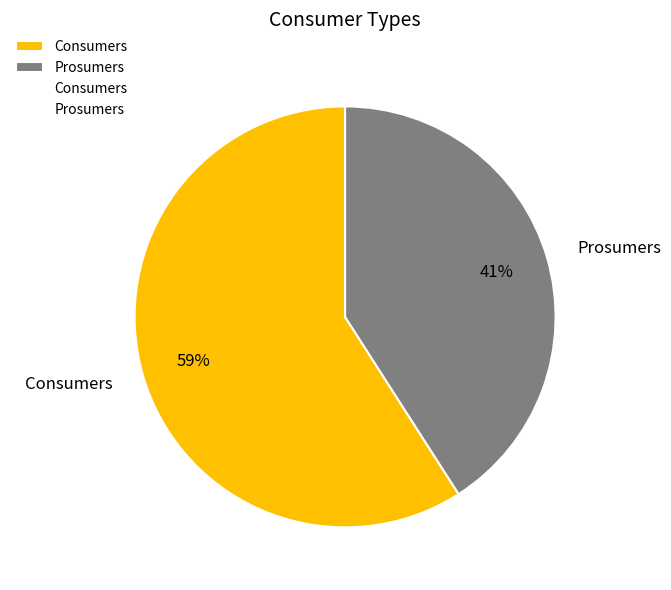

How many segments does this pie chart have?

2